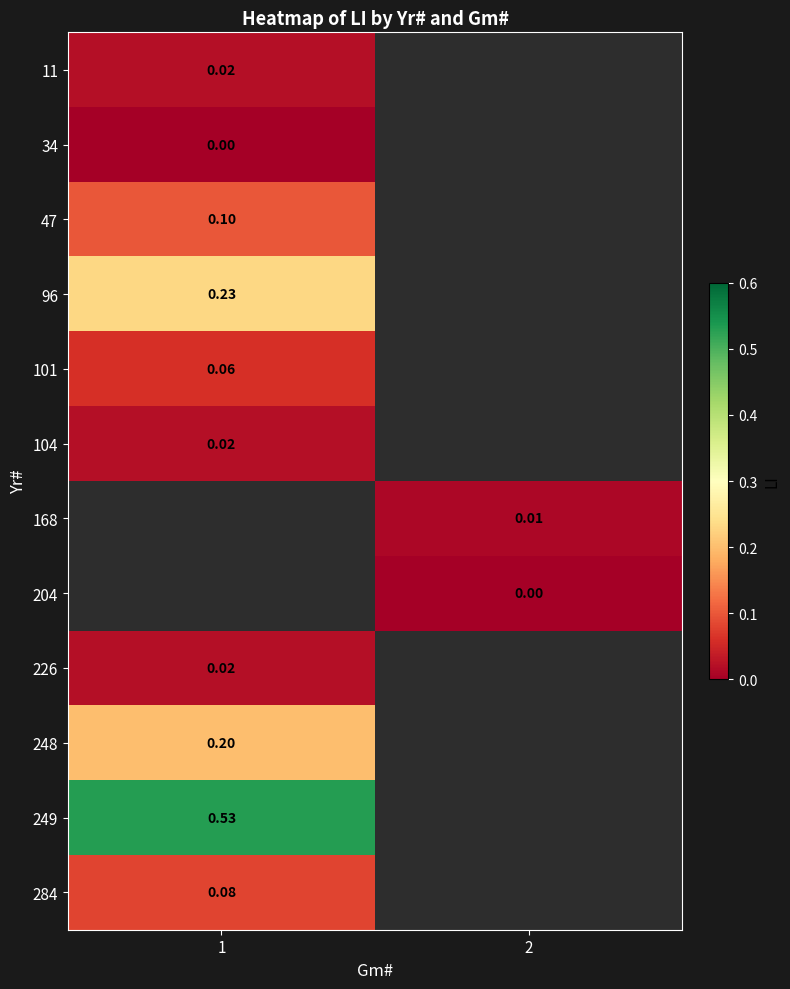

List the series in order of their peak value, lowest first.

34, 11, 104, 226, 101, 284, 47, 96, 168, 204, 248, 249